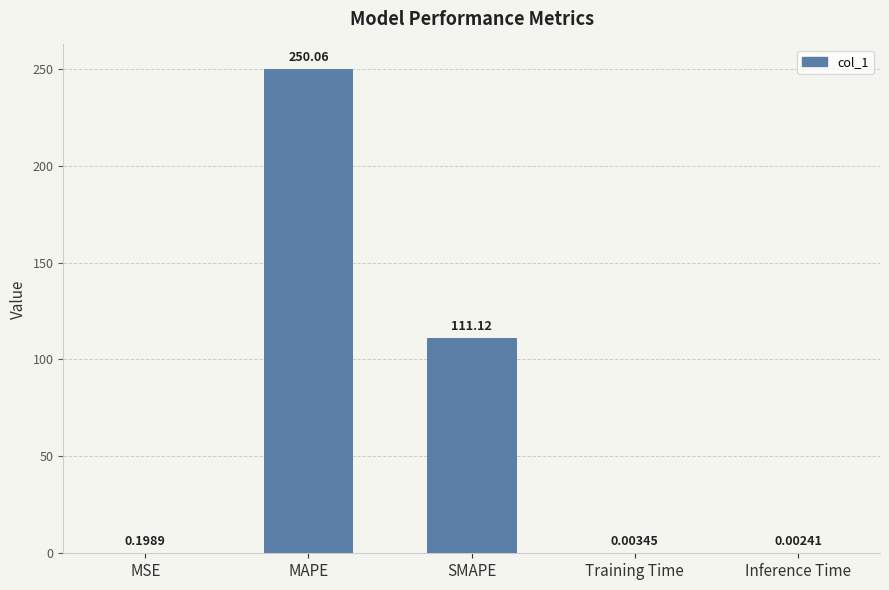

What is the ratio of the value at MAPE to the value at SMAPE?

2.3